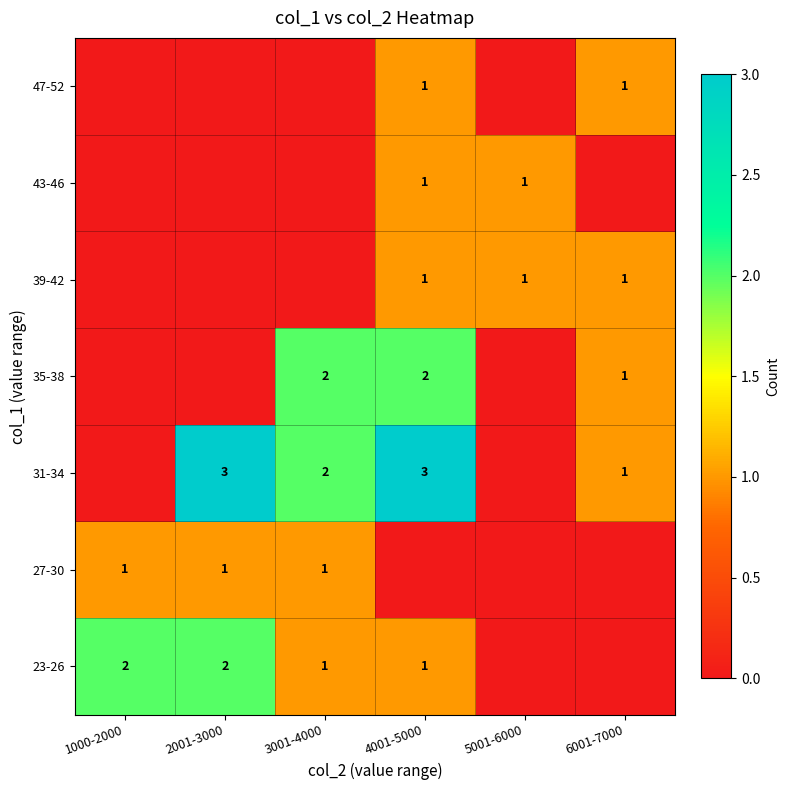

The 39-42 series shows 0 at 6001-7000. True or false?

False